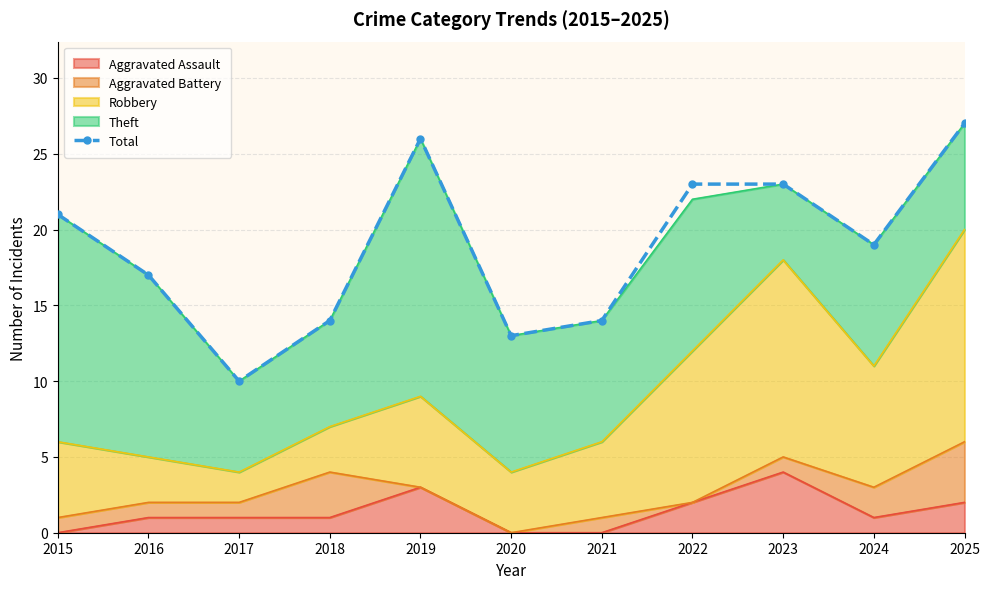

Approximately how many times larger is the value at 2023 compared to 2025?

0.9